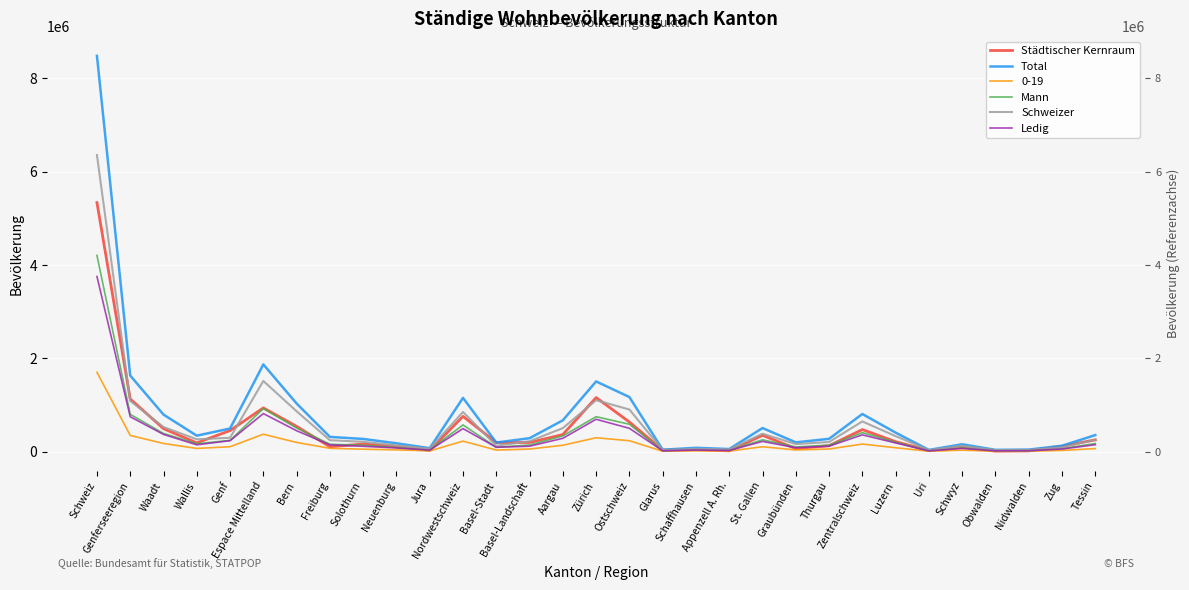

At which category is the sum across all series the highest?

Schweiz